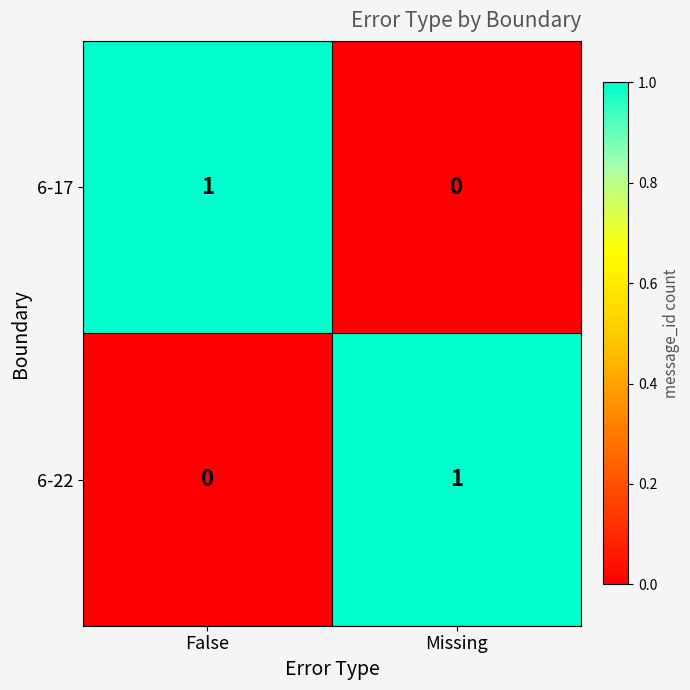

The 6-17 series shows 1 at False. True or false?

True